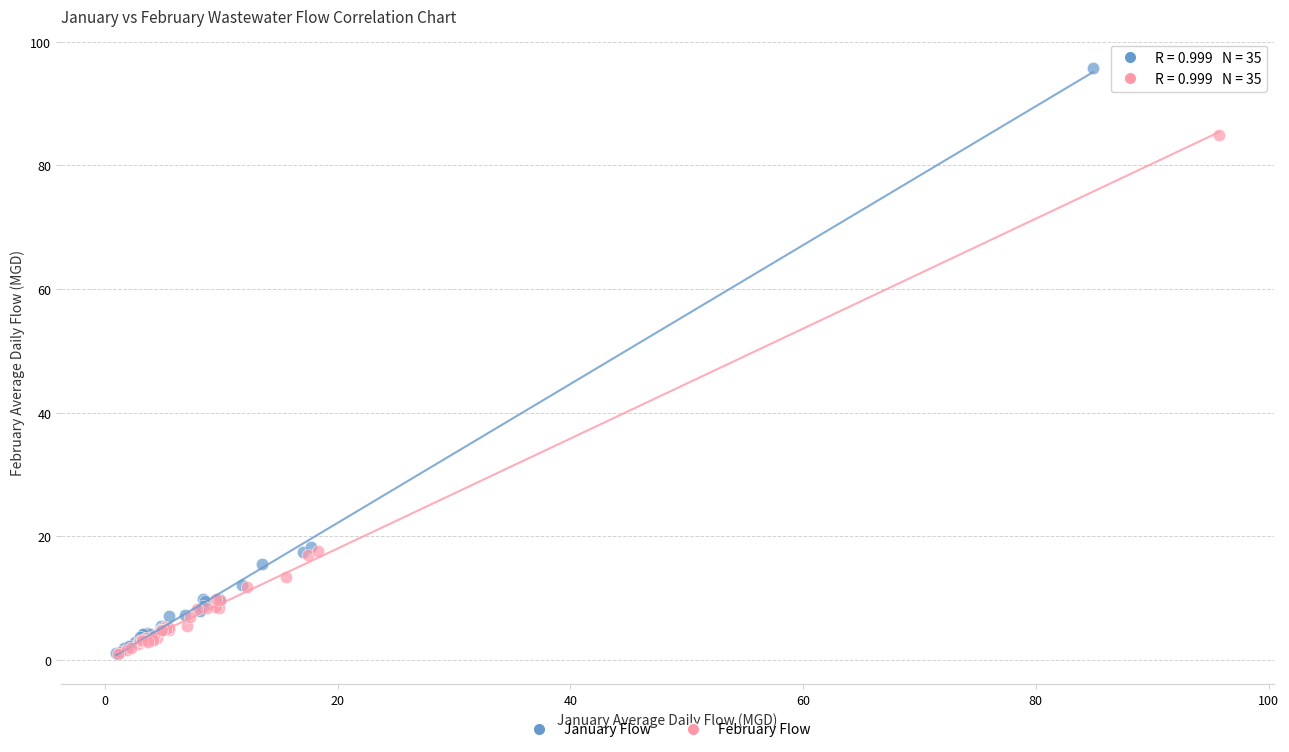

Which series contains the highest Y value?

January Flow